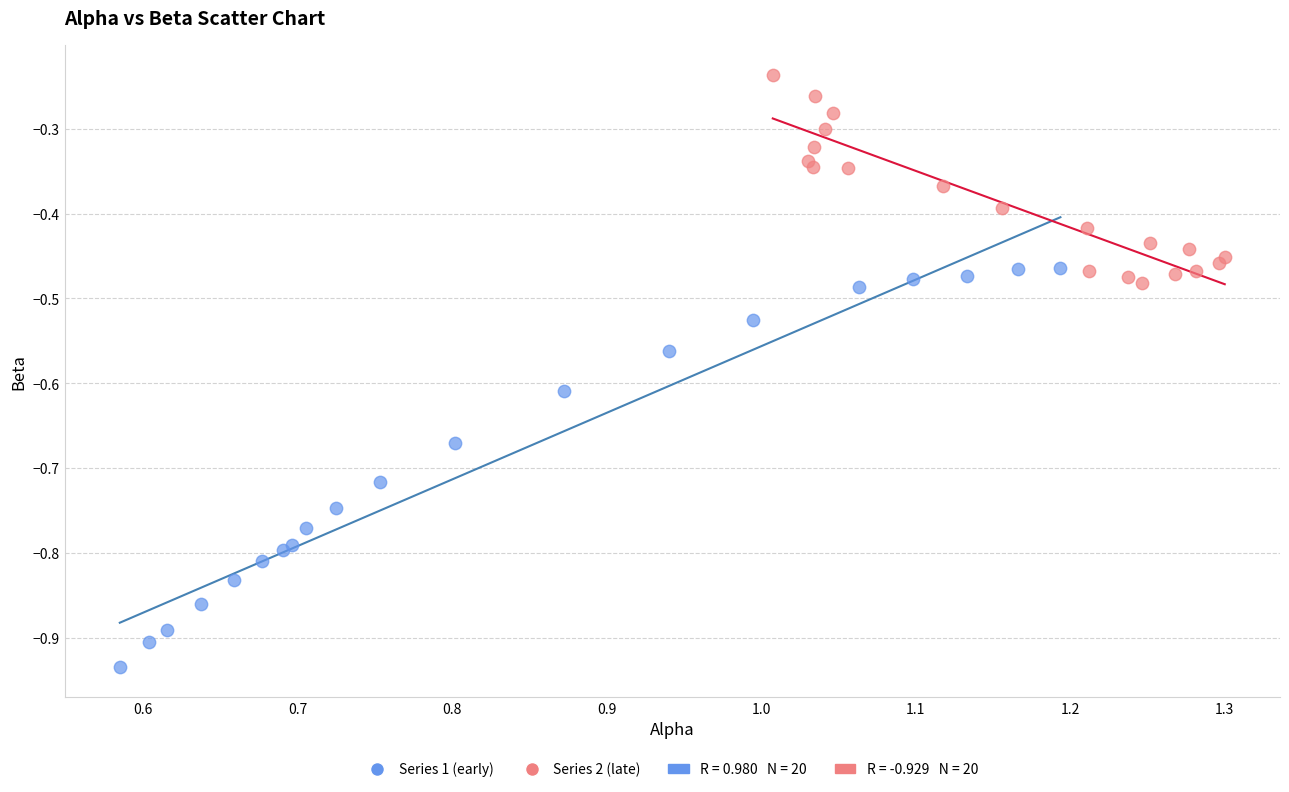

Which series contains the highest Y value?

Series 2 (late)